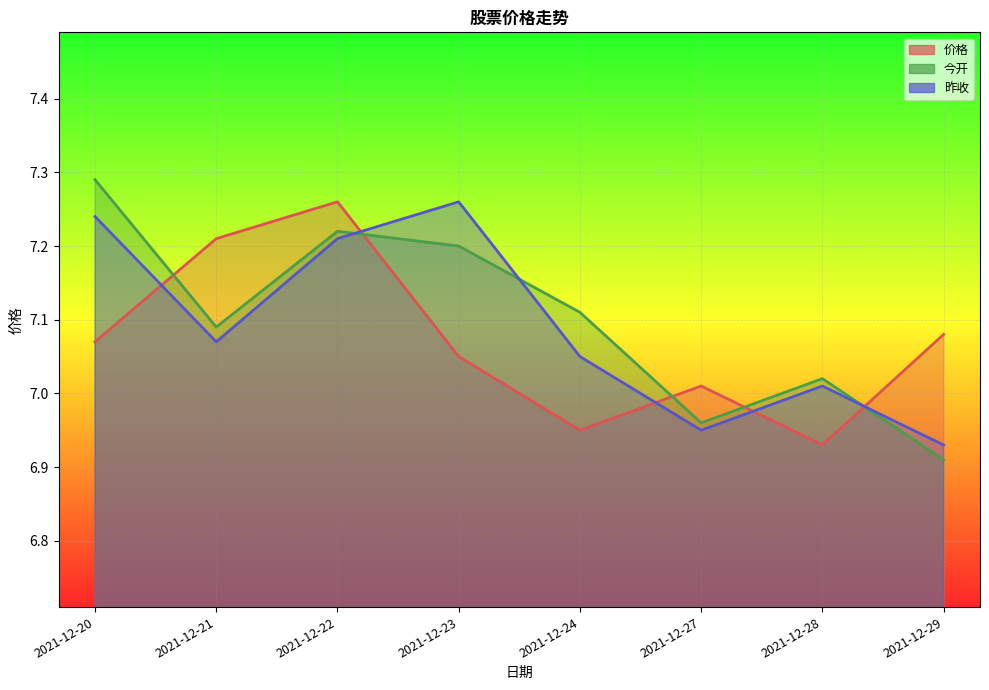

In 昨收, how many points are lower than both neighbors (excluding endpoints)?

2